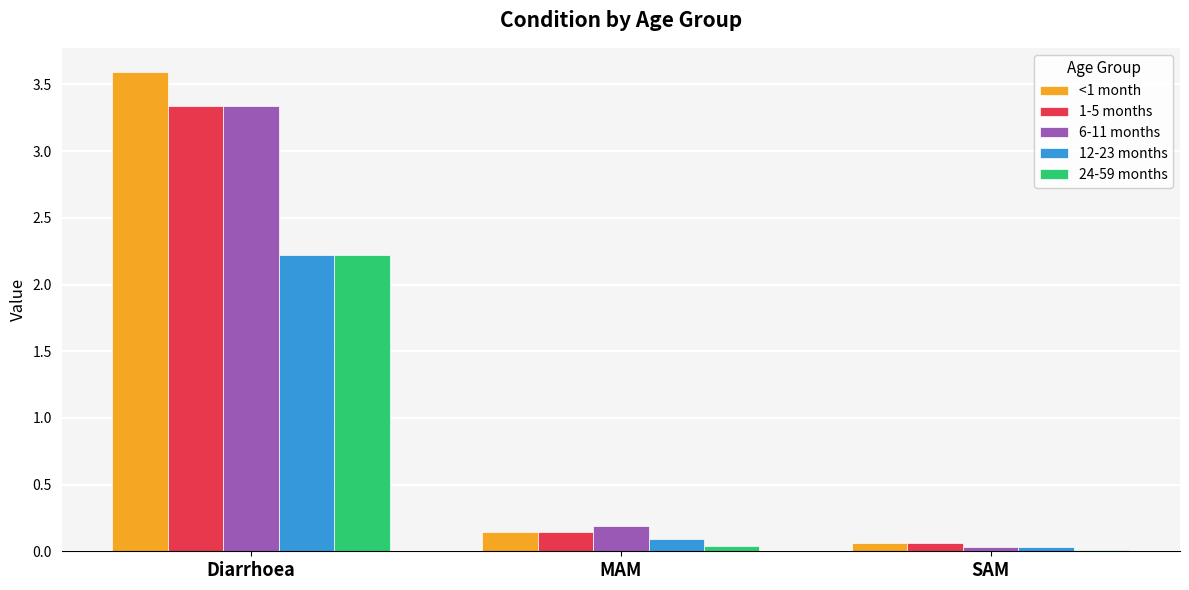

What are all the series names shown in the legend?

<1 month, 1-5 months, 6-11 months, 12-23 months, 24-59 months